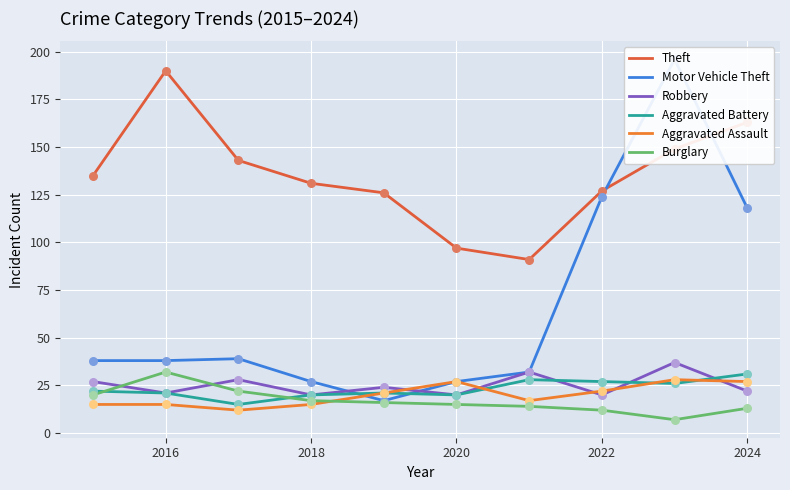

Which series has the largest Y range (max minus min)?

Motor Vehicle Theft